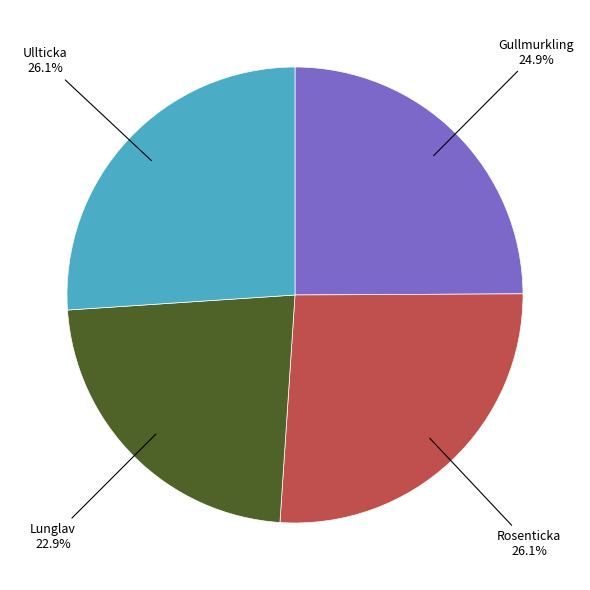

Is there any slice that represents more than half of the pie?

No